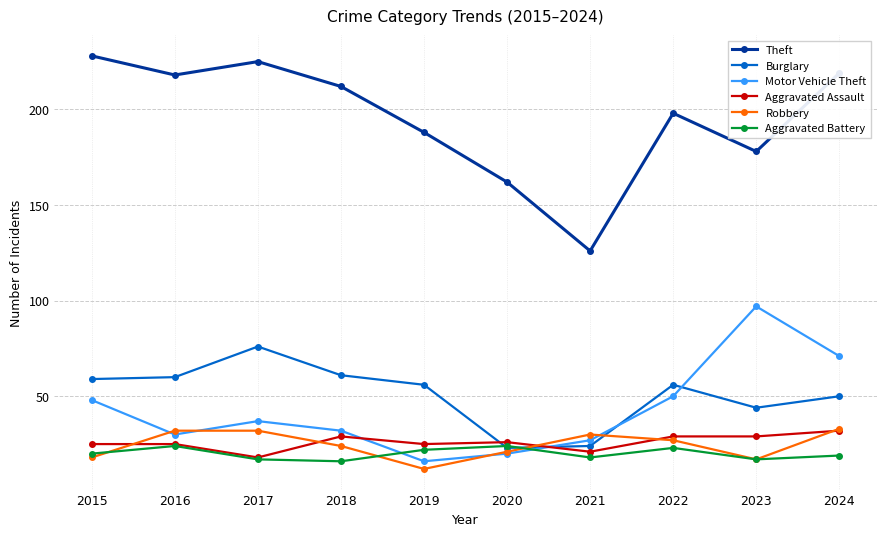

What is the total value across all series at 2023?

382